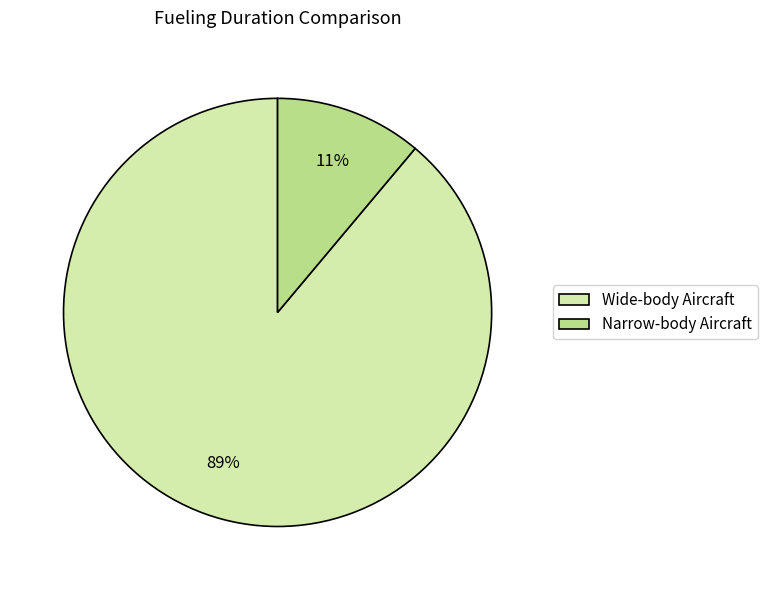

To the nearest percent, what is the difference between the largest and smallest slice percentages?

78%